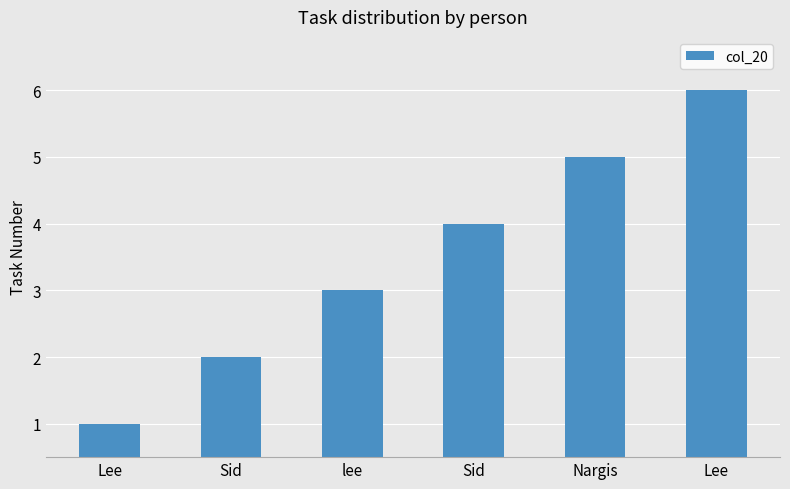

Are the bars horizontal?

No